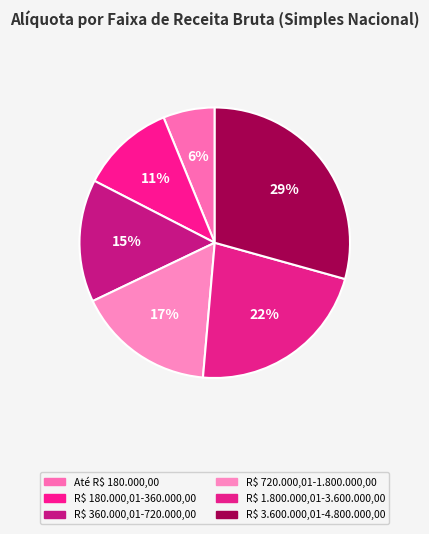

To the nearest percent, what is the difference between the largest and smallest slice percentages?

23%